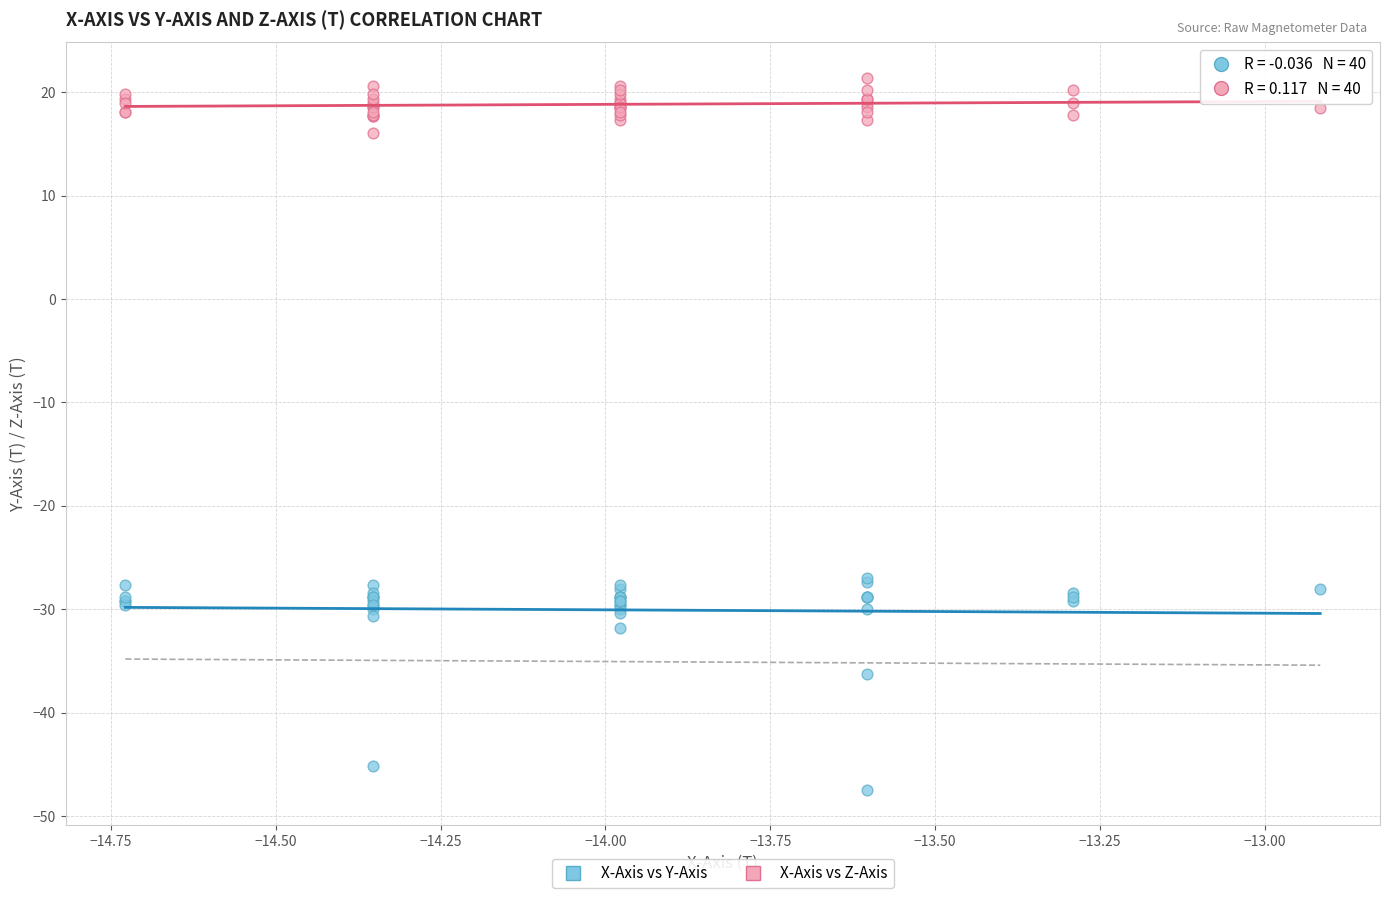

What are all the series names shown in the legend?

X-Axis vs Y-Axis, X-Axis vs Z-Axis